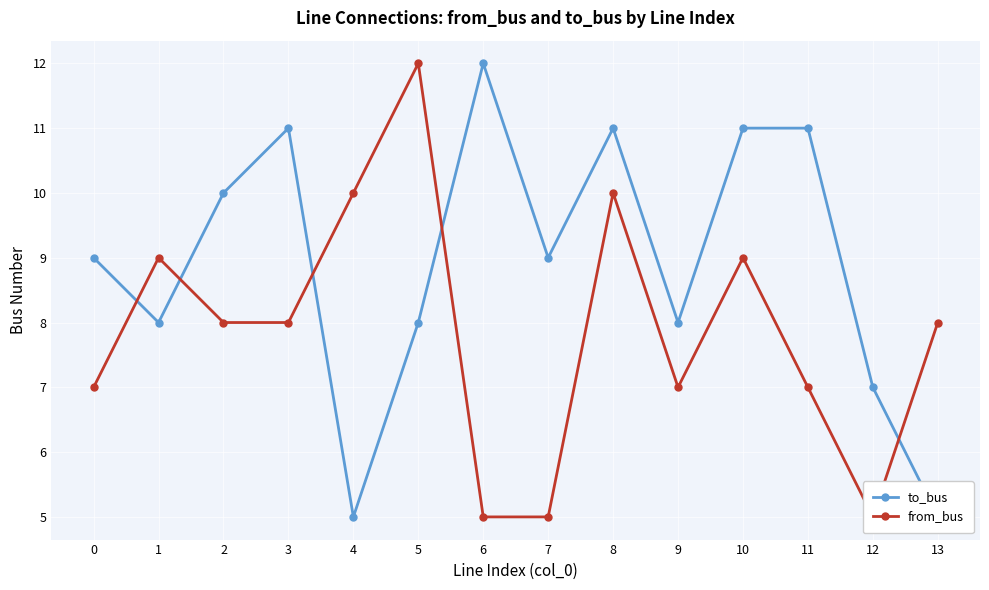

Reading right to left, extract all data points from this chart.

to_bus: 5	7	11	11	8	11	9	12	8	5	11	10	8	9
from_bus: 8	5	7	9	7	10	5	5	12	10	8	8	9	7